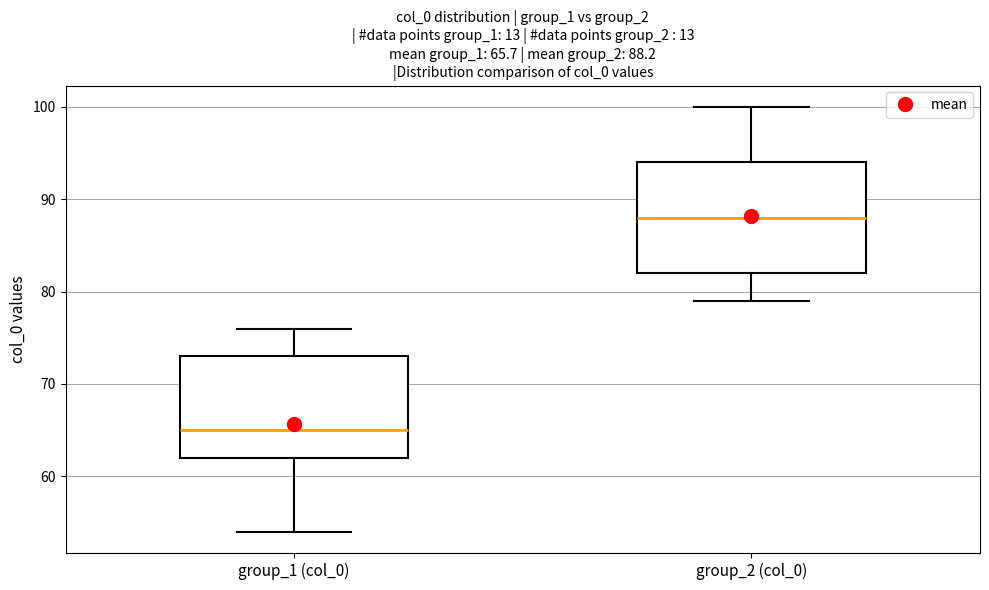

Comparing the boxes themselves (not the whiskers), which one is the tallest?

group_2 (col_0)